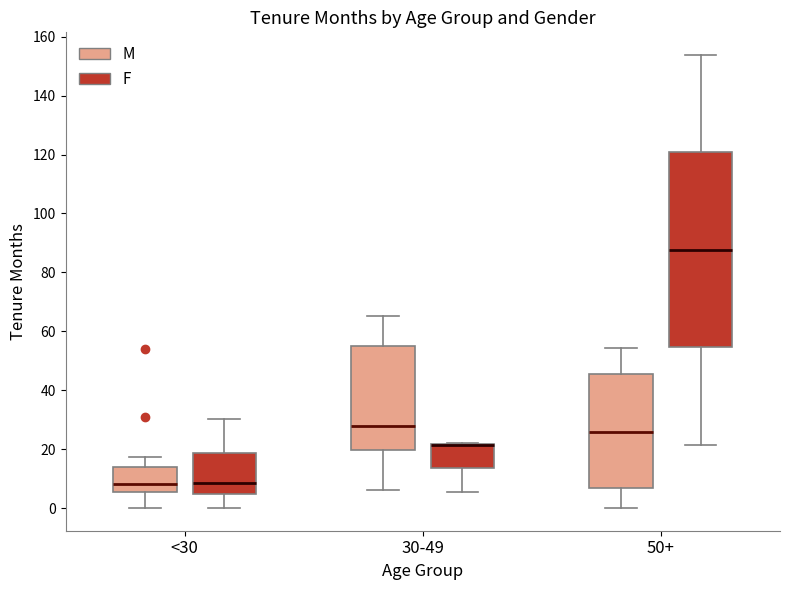

Which box is the tallest, from its lower edge to its upper edge?

50+ (F)